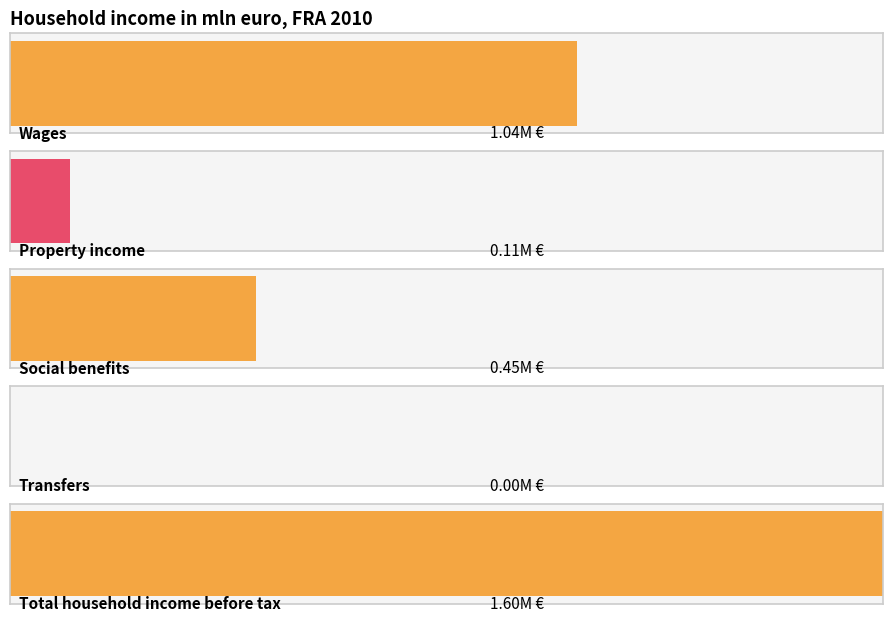

Rank the categories by value from highest to lowest.

Total household income before tax, Wages, Social benefits, Property income, Transfers